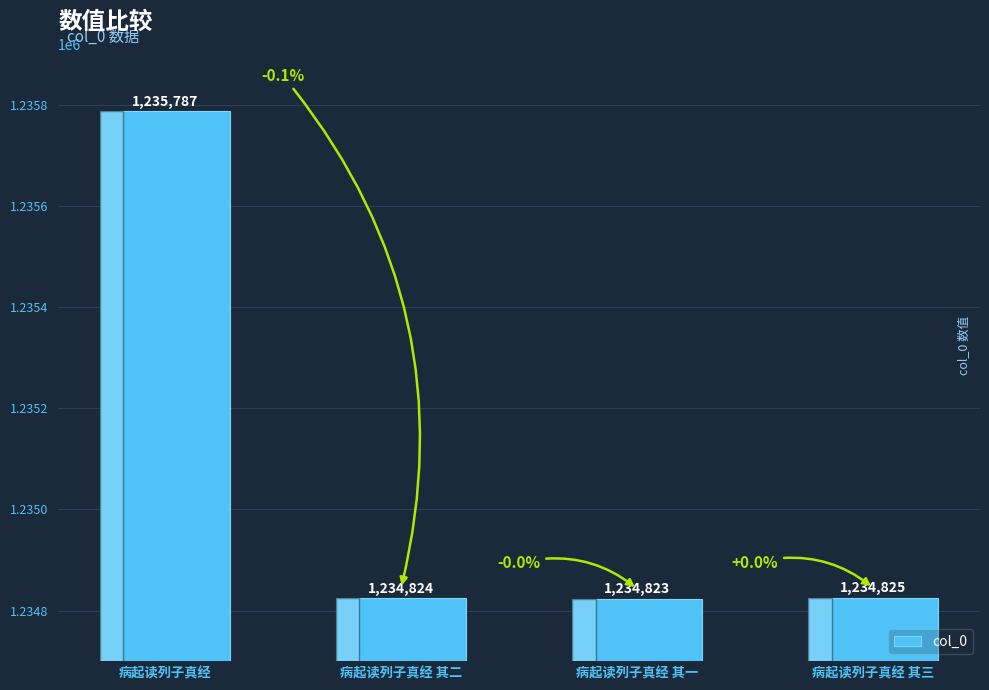

Rank the categories by value from lowest to highest.

病起读列子真经 其一, 病起读列子真经 其二, 病起读列子真经 其三, 病起读列子真经